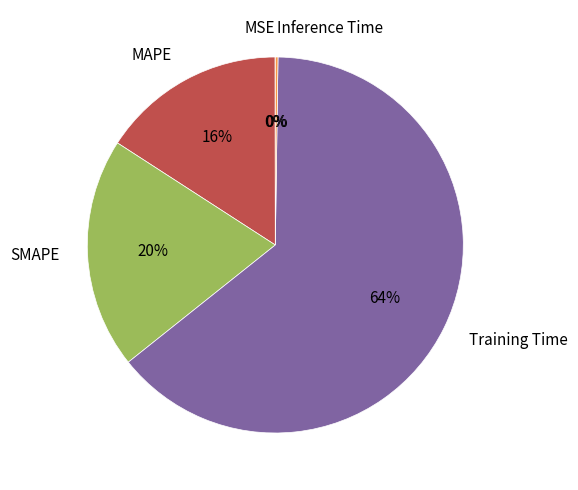

The SMAPE slice represents 6% of the pie. True or false?

False